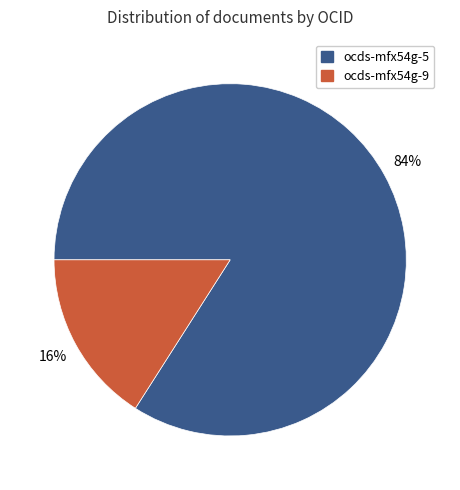

Which category has the smallest portion of the pie?

ocds-mfx54g-9